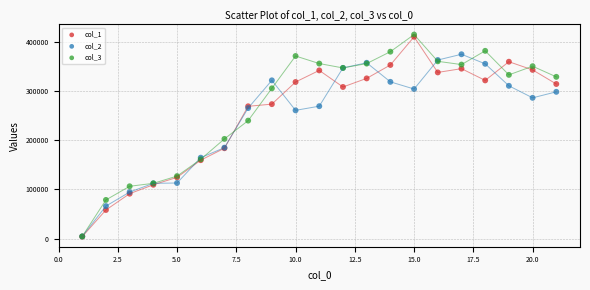

What are all the series names shown in the legend?

col_1, col_2, col_3